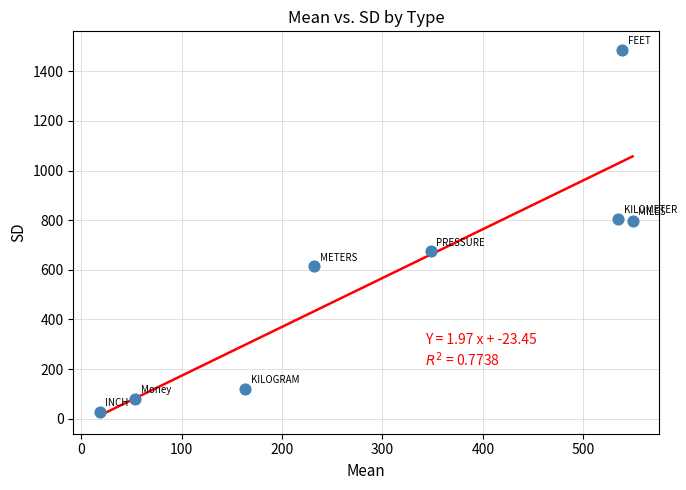

What is the range of Y values (max minus min)?

1459.8